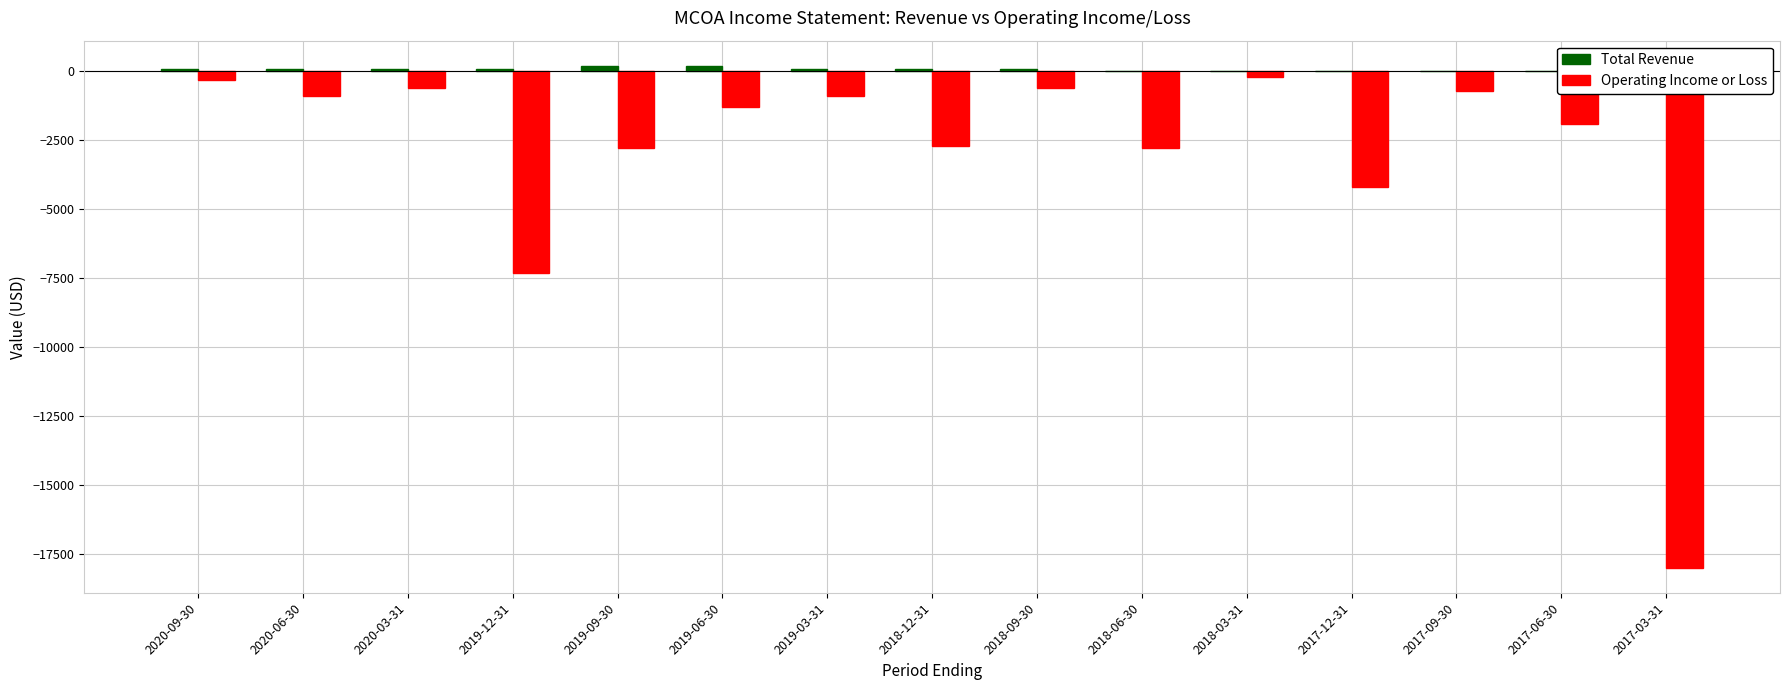

What is the label of the 2nd bar from the right?

2017-06-30